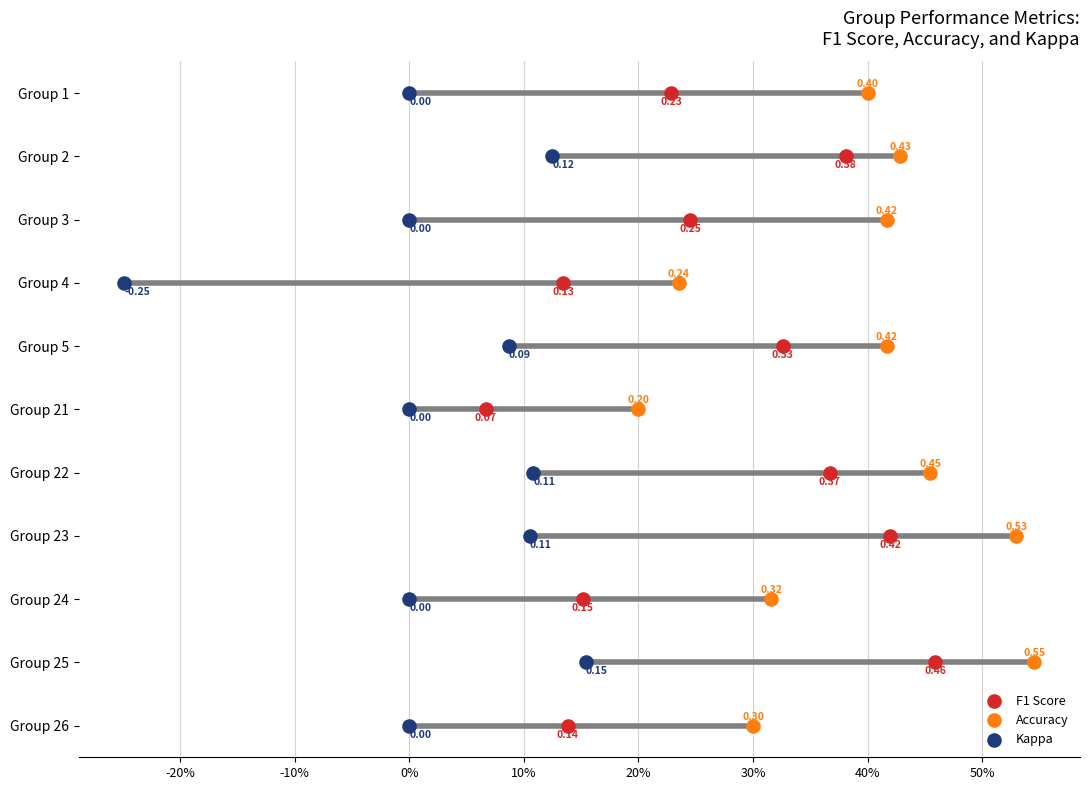

Which series contains the highest Y value?

F1 Score